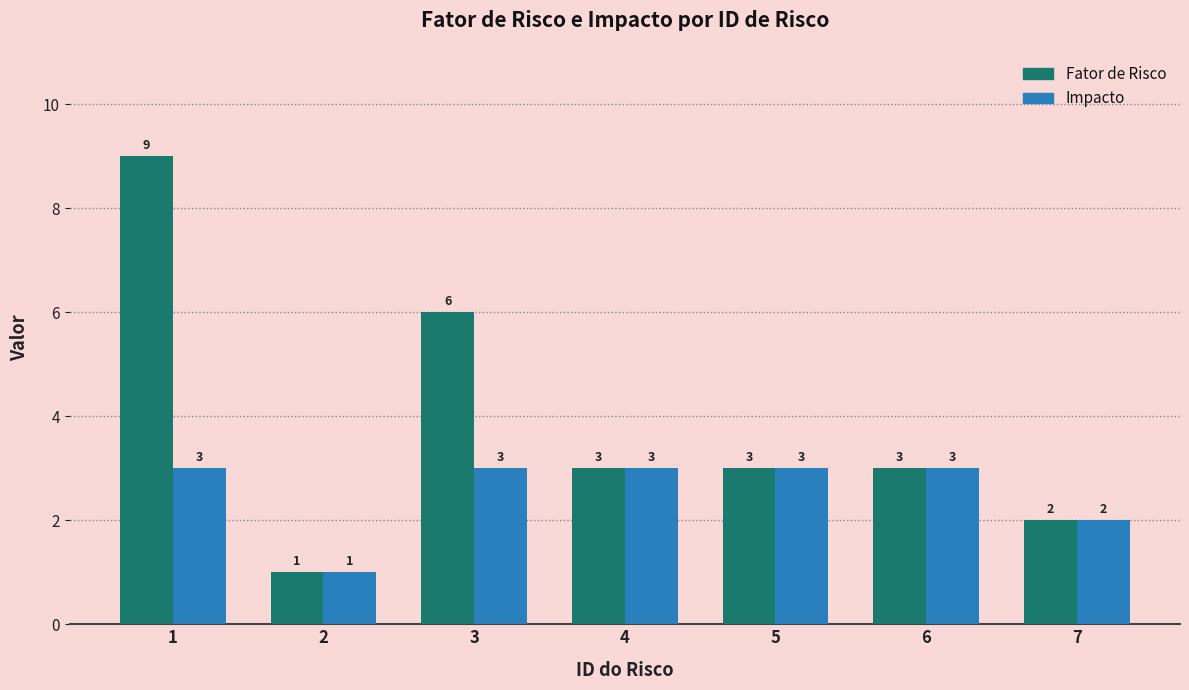

Is it true that Fator de Risco equals 11 at 3?

False